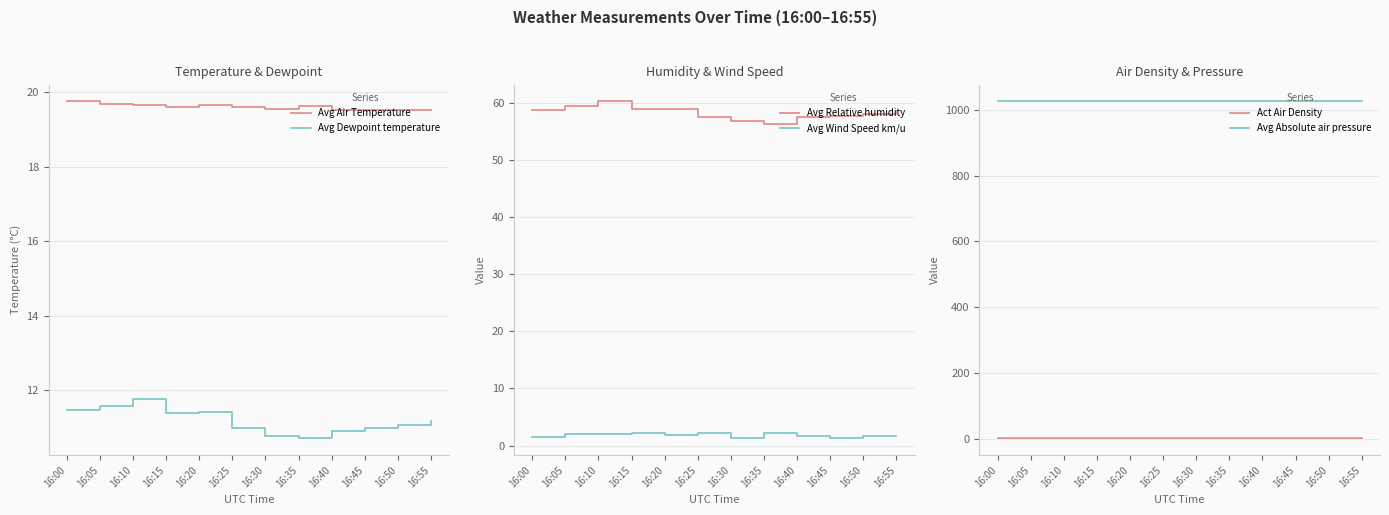

Reading right to left, extract all data points from this chart.

Avg Air Temperature: 19.5	19.5	19.5	19.5	19.6	19.5	19.6	19.7	19.6	19.7	19.7	19.8
Avg Dewpoint temperature: 11.2	11.1	11.0	10.9	10.7	10.8	11.0	11.4	11.4	11.7	11.6	11.5
Avg Relative humidity: 58.5	58.1	57.8	57.5	56.4	56.9	57.6	58.9	59.0	60.3	59.4	58.8
Avg Wind Speed km/u: 1.7	1.7	1.3	1.7	2.1	1.3	2.2	1.9	2.2	2.0	2.0	1.4
Act Air Density: 1.2	1.2	1.2	1.2	1.2	1.2	1.2	1.2	1.2	1.2	1.2	1.2
Avg Absolute air pressure: 1025.4	1025.4	1025.4	1025.4	1025.4	1025.4	1025.4	1025.4	1025.3	1025.2	1025.2	1025.2